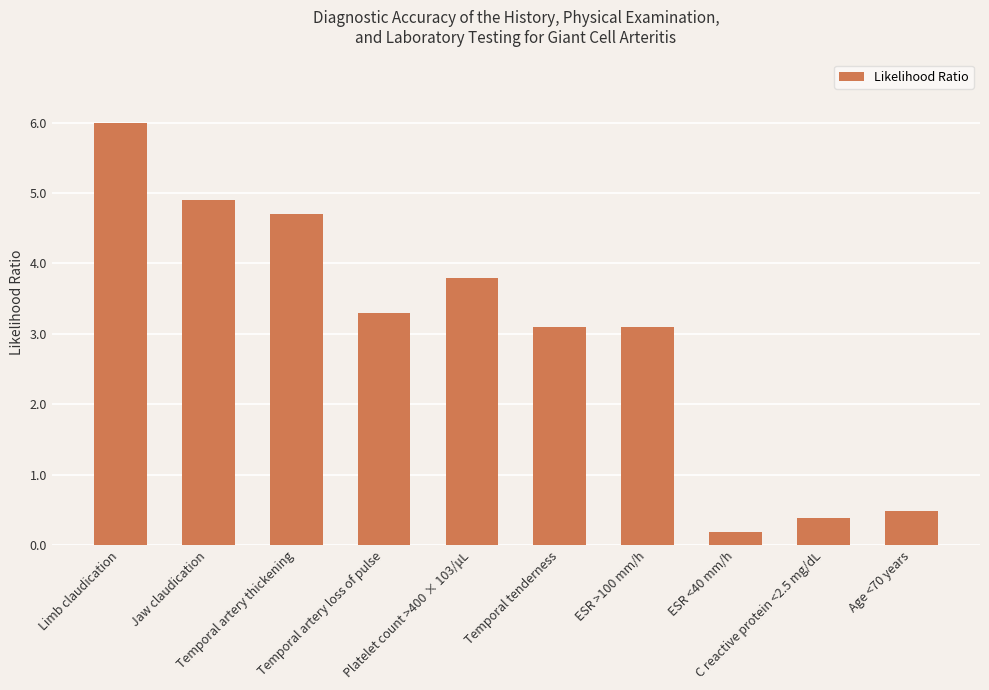

How many bars are there in total?

10